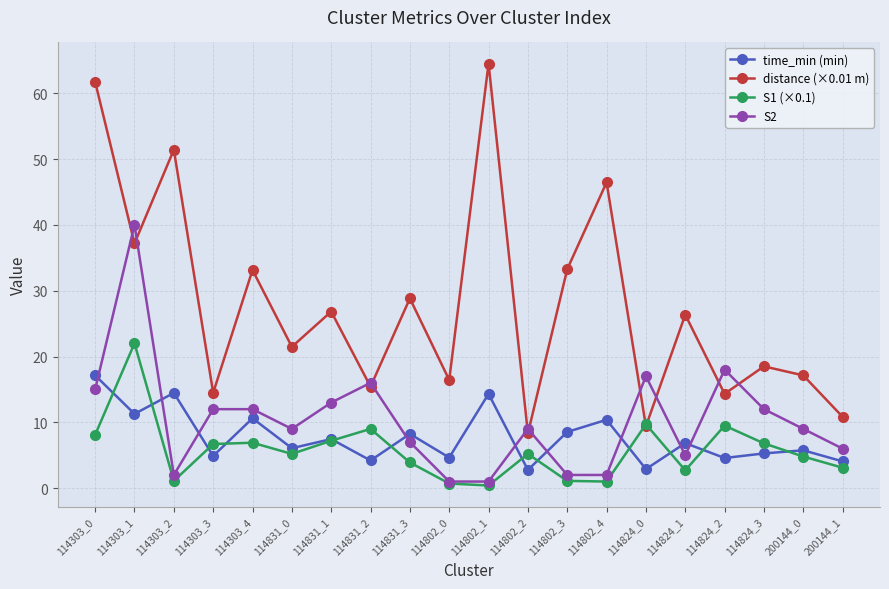

What is the label of the 16th point from the left?

114824_1